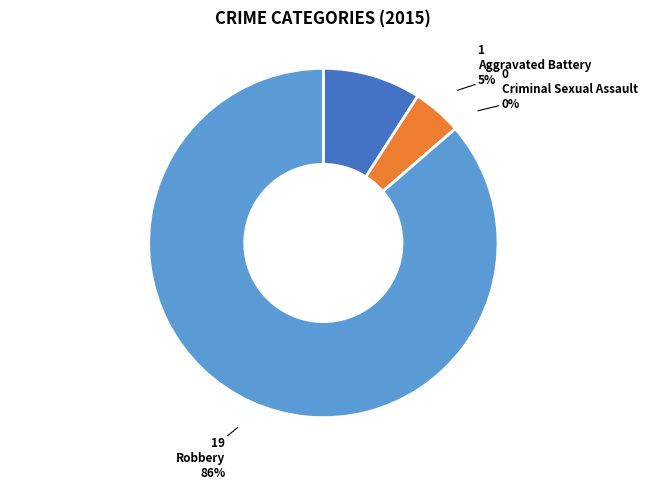

Which slice is the smallest?

Criminal Sexual Assault